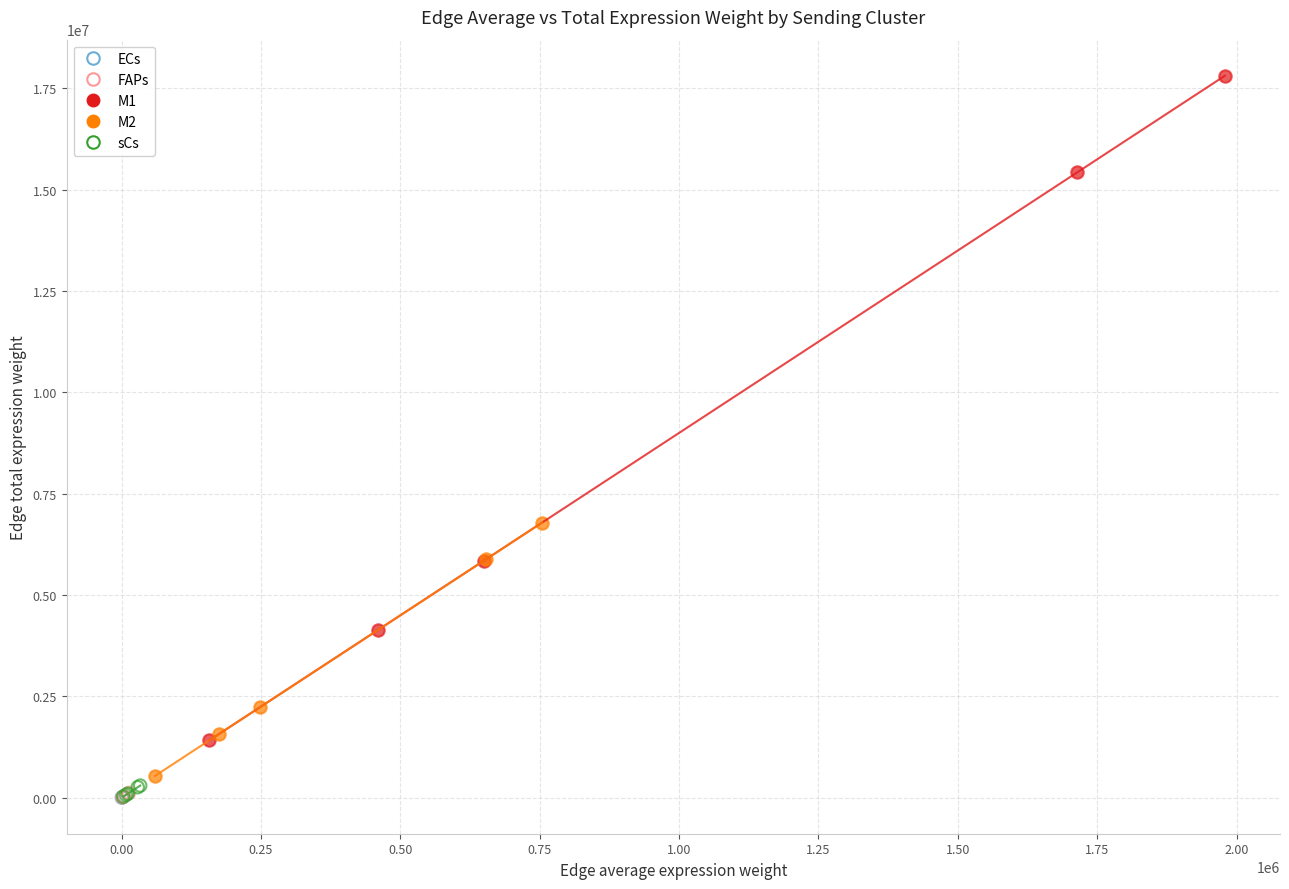

What are all the series names shown in the legend?

ECs, FAPs, M1, M2, sCs